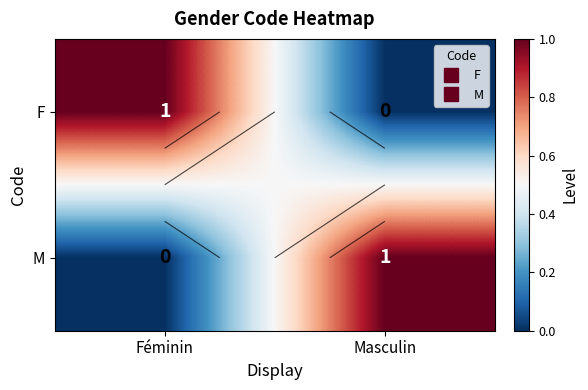

Is the value of F at Masculin greater than the value of M at Féminin?

No